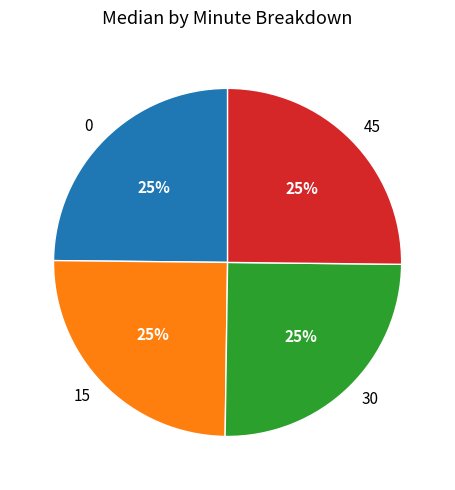

To the nearest percent, what percentage of the pie is 45?

25%